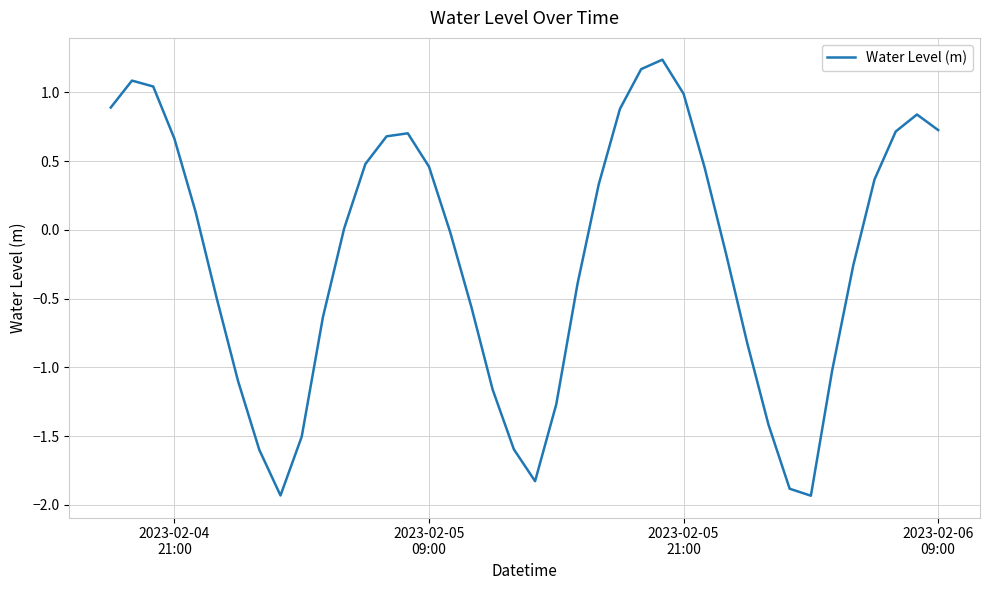

What is the smallest value displayed?

-1.9